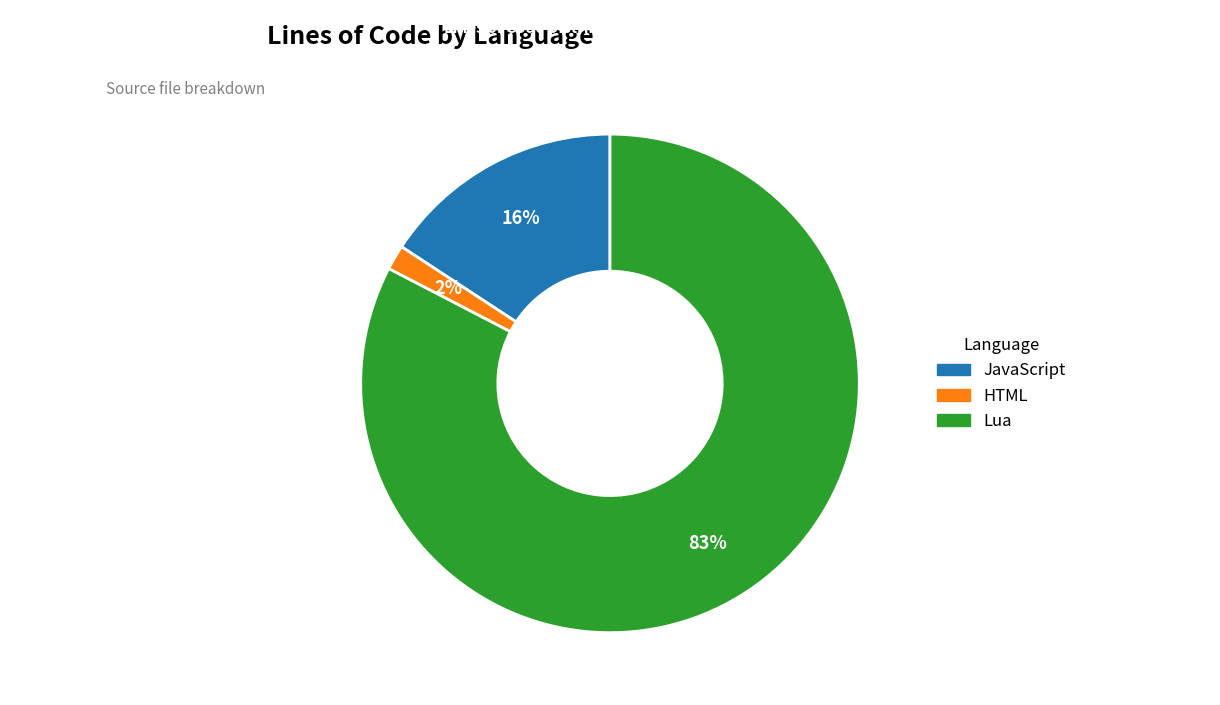

To the nearest percent, what percentage of the pie is JavaScript?

16%